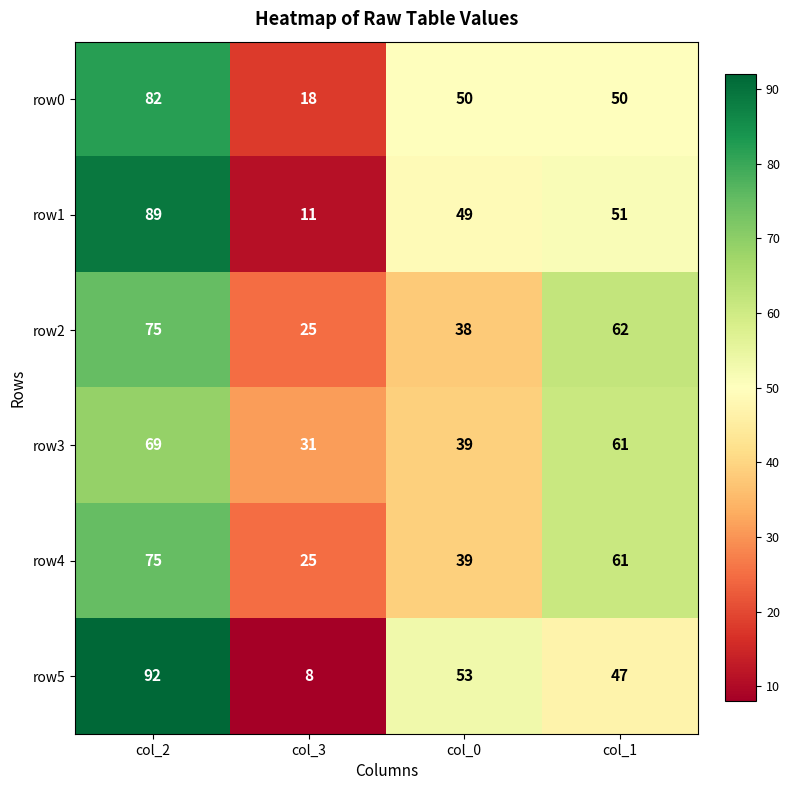

List the labels in order of row1 value, smallest first.

col_3, col_0, col_1, col_2